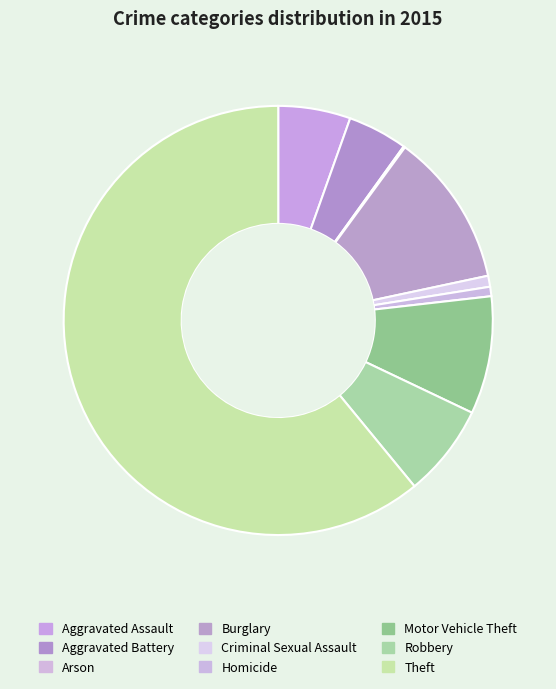

What is the change in value from Criminal Sexual Assault to Robbery?

+52